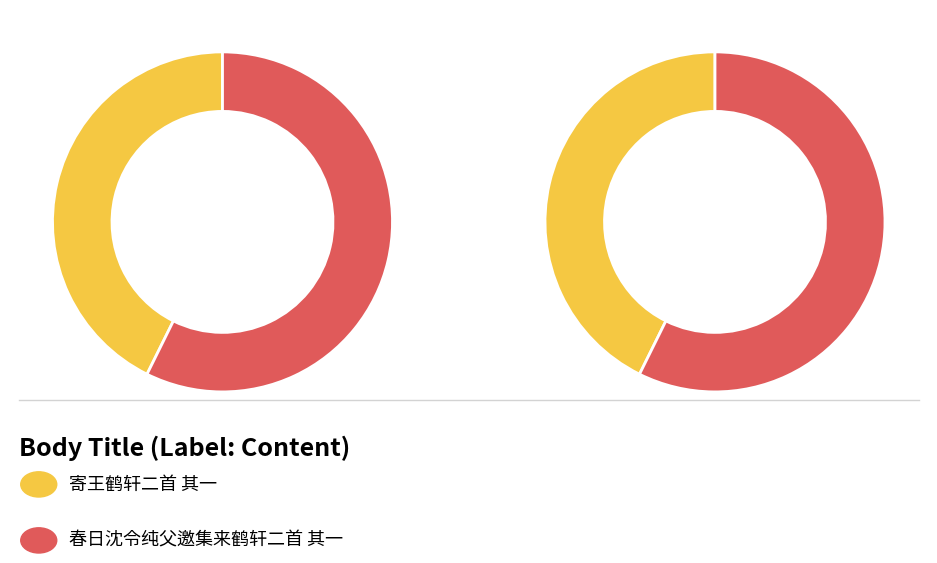

To the nearest percent, what percentage of the pie is 春日沈令纯父邀集来鹤轩二首 其一?

57%